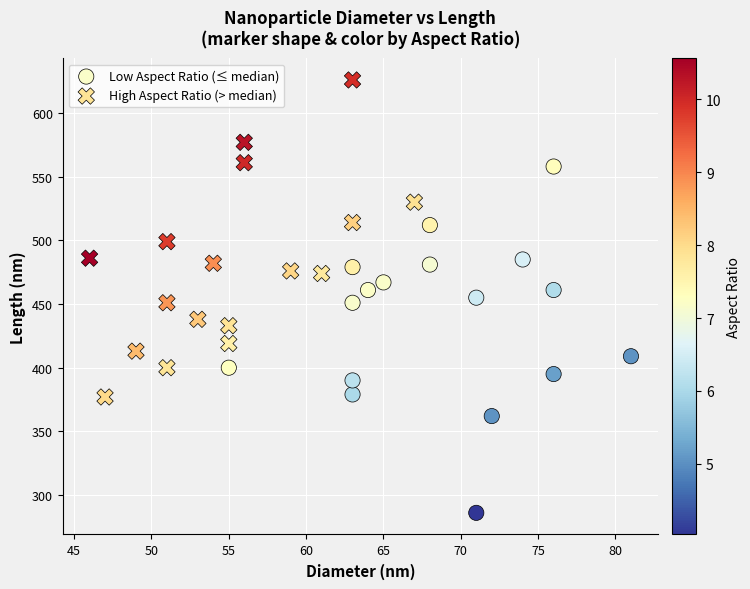

Which series has the largest Y range (max minus min)?

Low Aspect Ratio (≤ median)